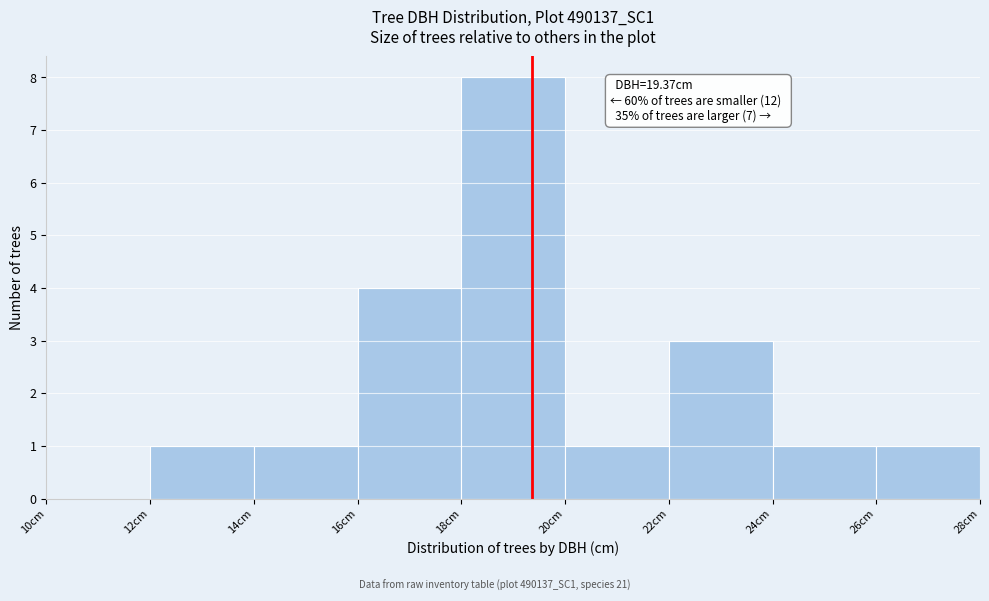

Over which range of the x-axis is the bar tallest?

18 to 20